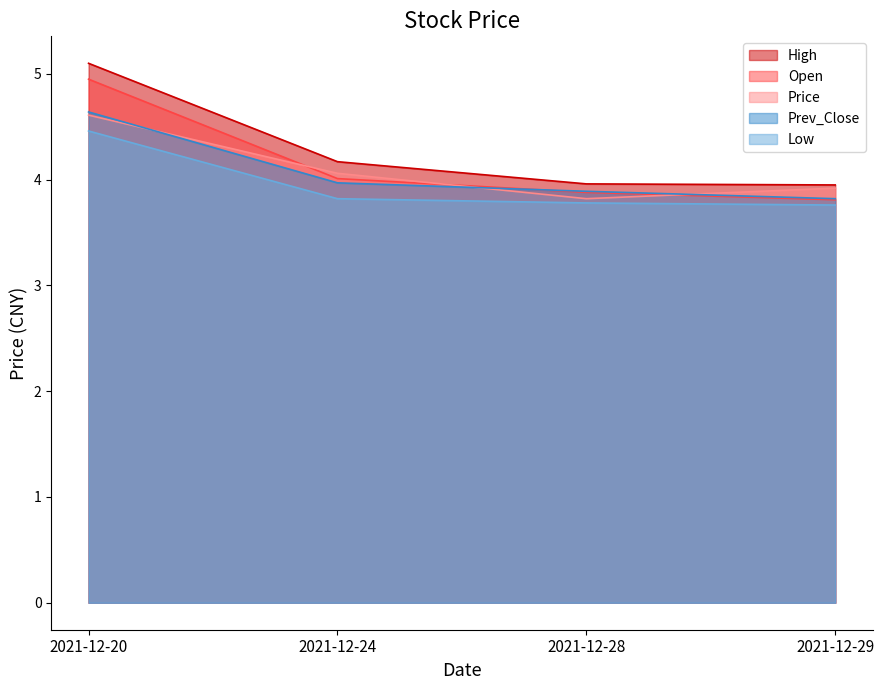

What are all the series names shown in the legend?

High, Open, Price, Prev_Close, Low